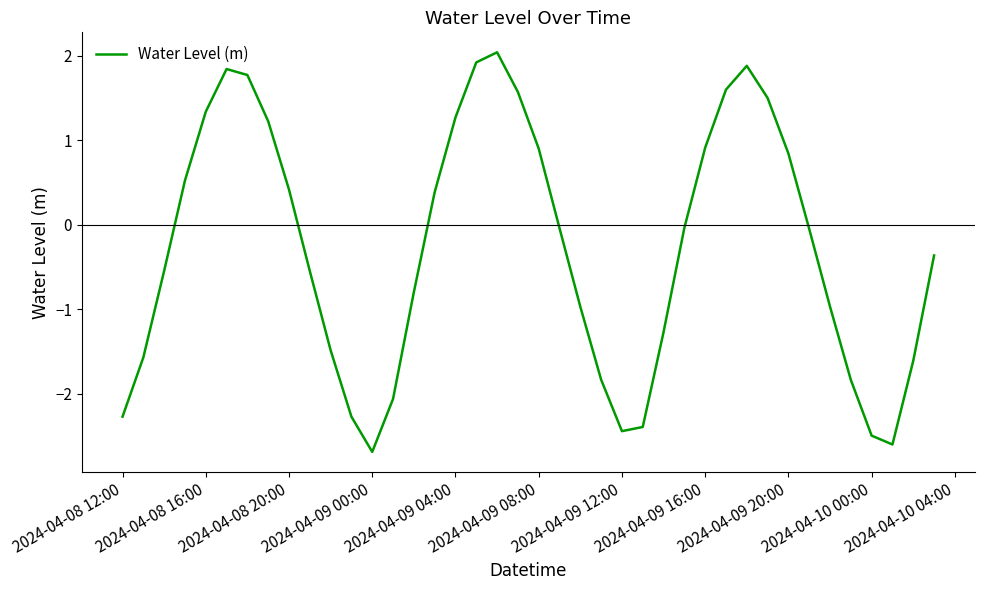

What is the average value?

-0.3